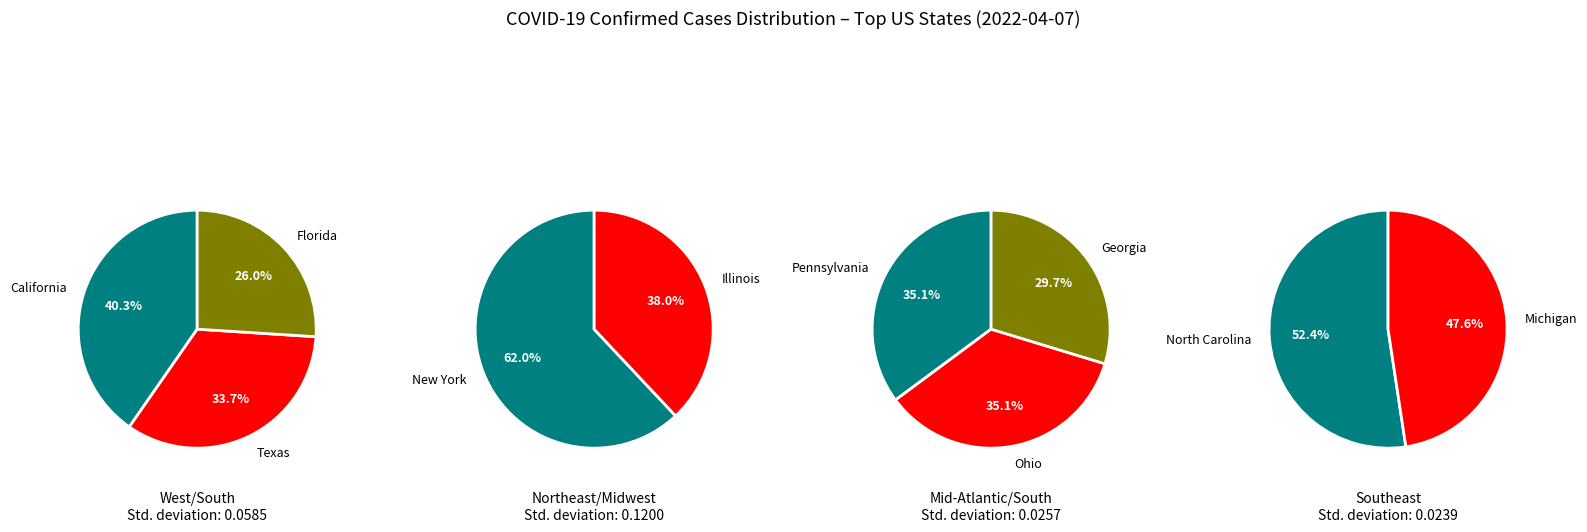

The Georgia slice represents 14% of the pie. True or false?

False